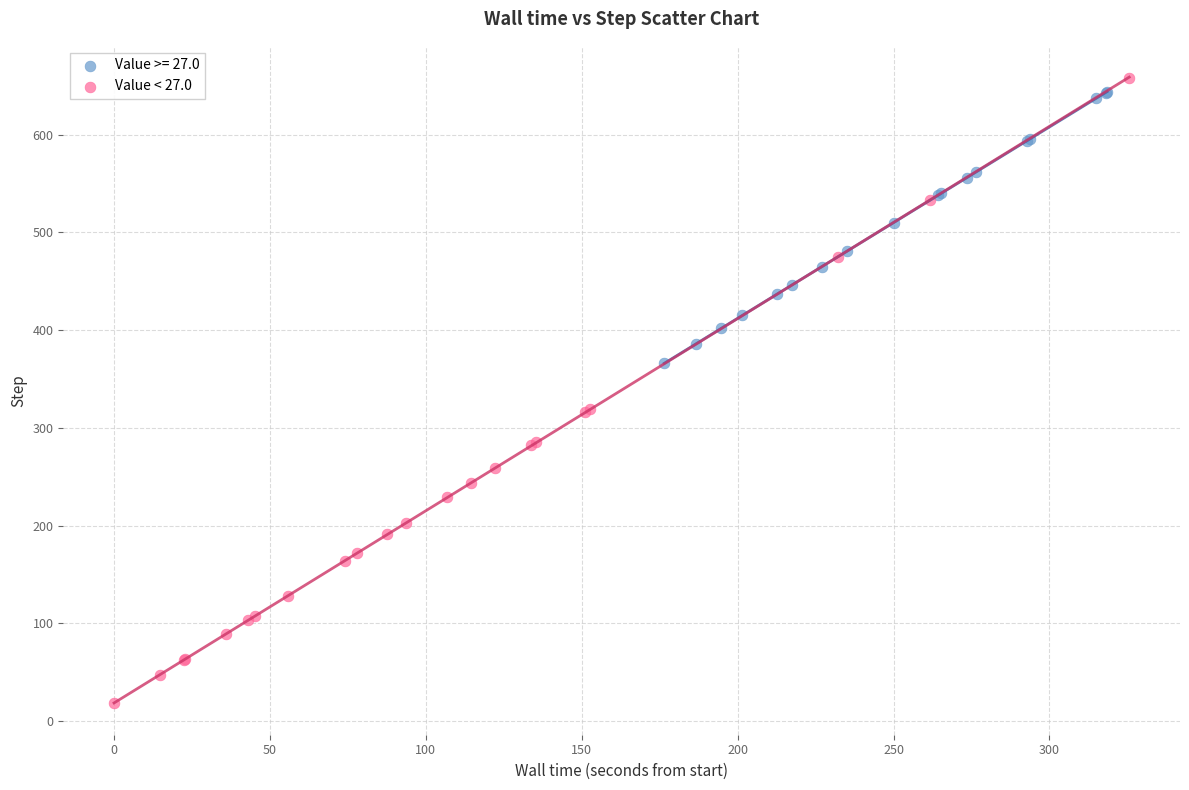

Which series has the largest Y range (max minus min)?

Value < 27.0